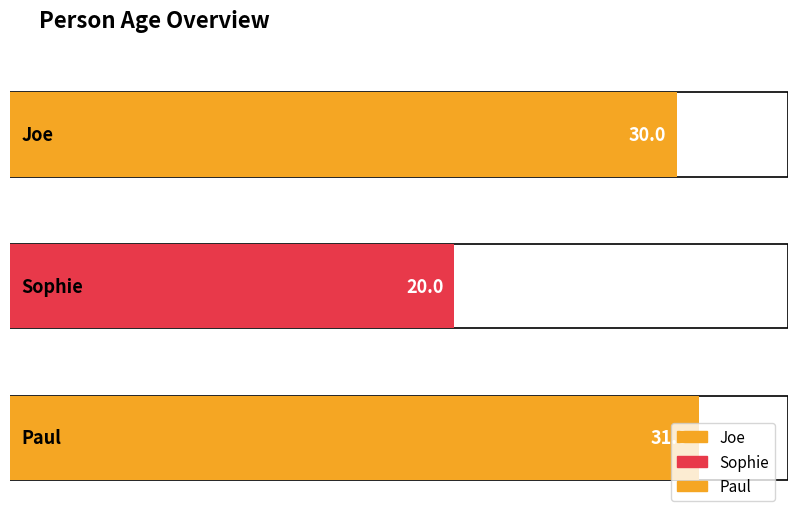

What is the average value?

27